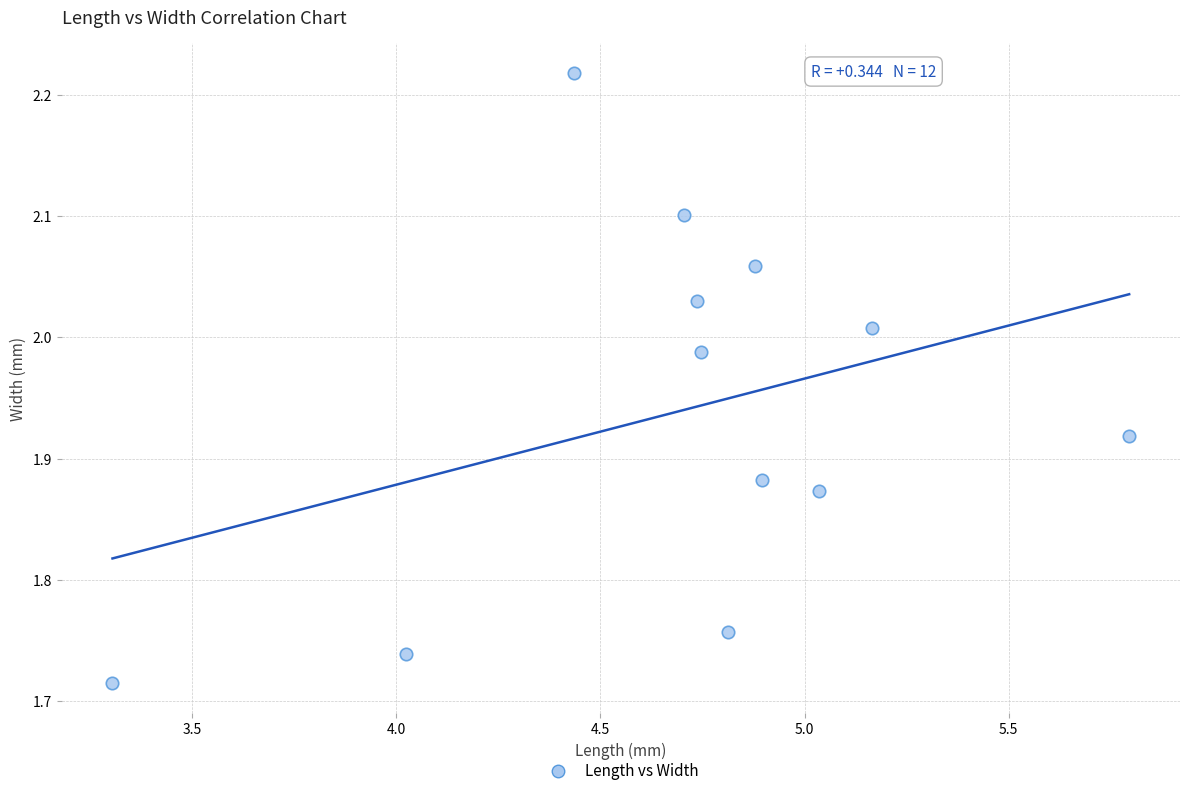

What is the range of Y values (max minus min)?

0.5